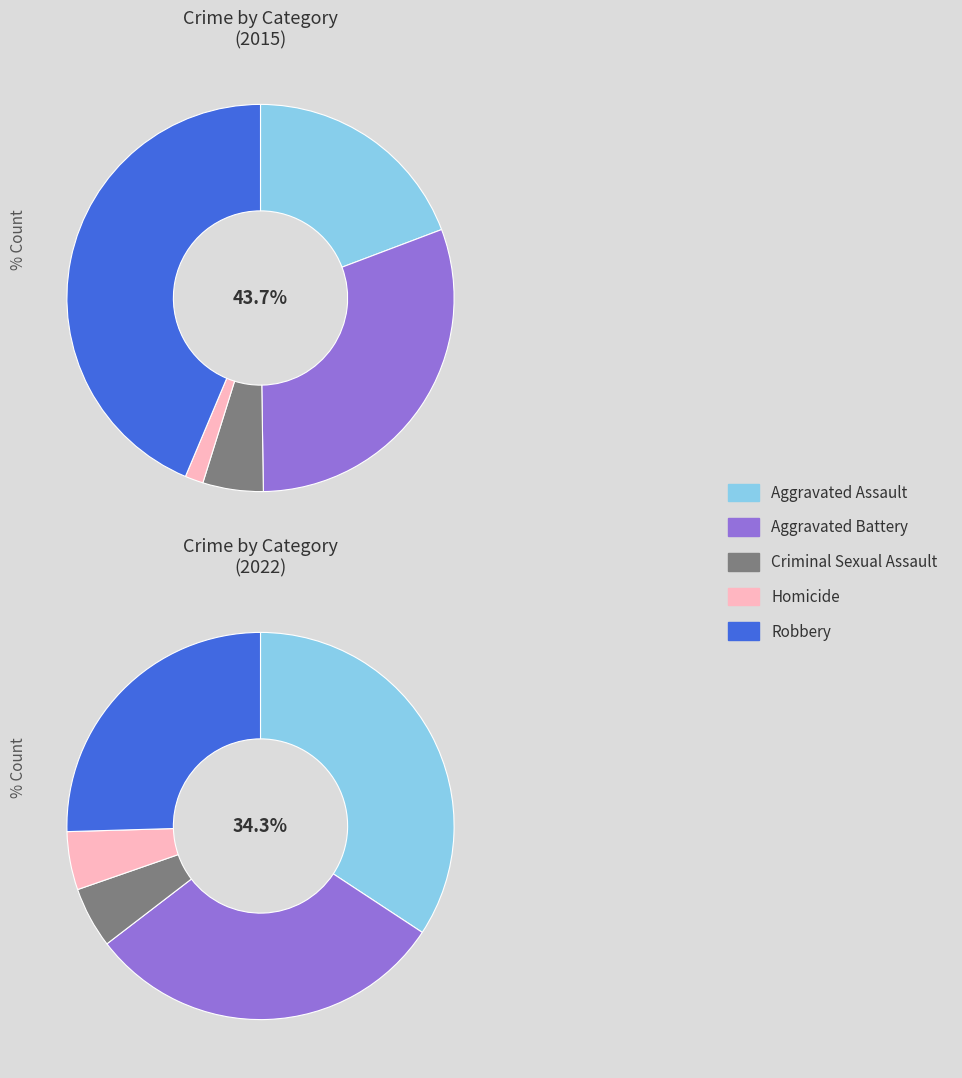

To the nearest percent, what is the difference between the largest and smallest slice percentages?

29%